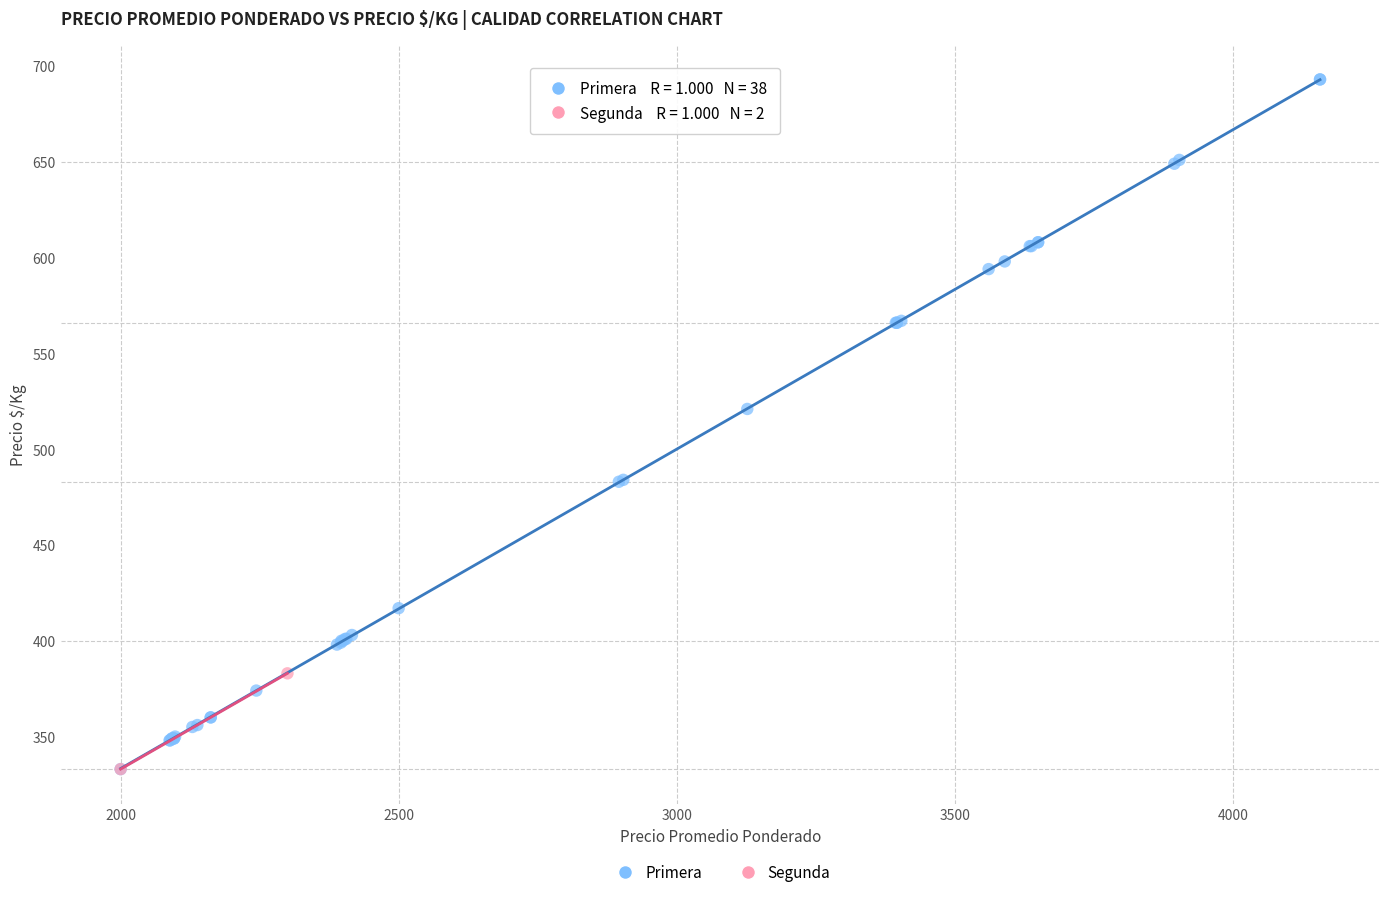

What are all the series names shown in the legend?

Primera, Segunda